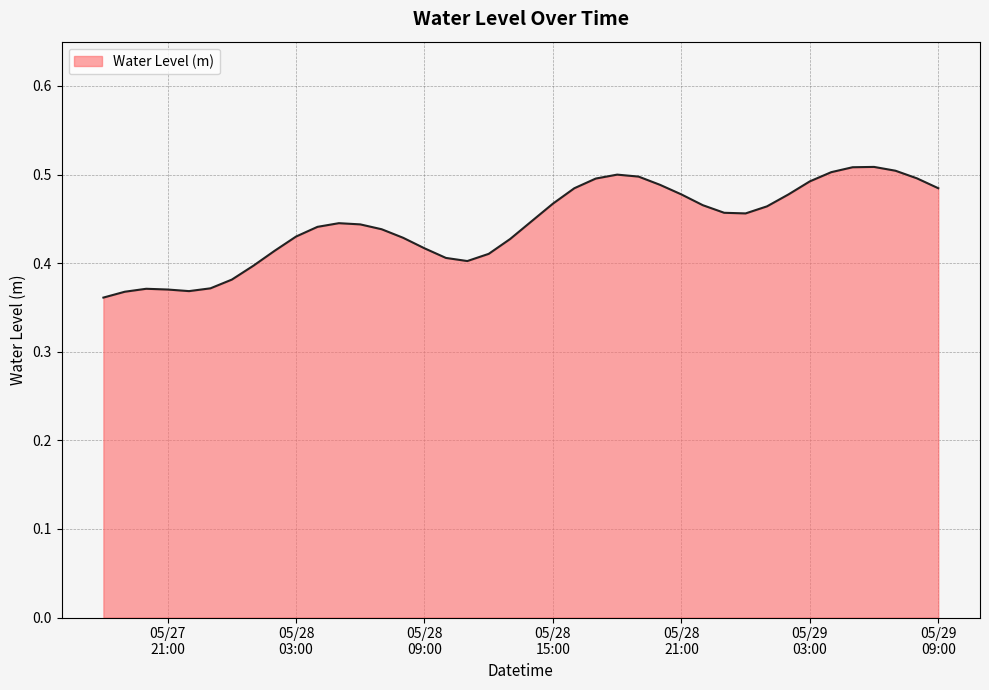

Which category has the highest value across all series?

2024-05-29 06:00:00